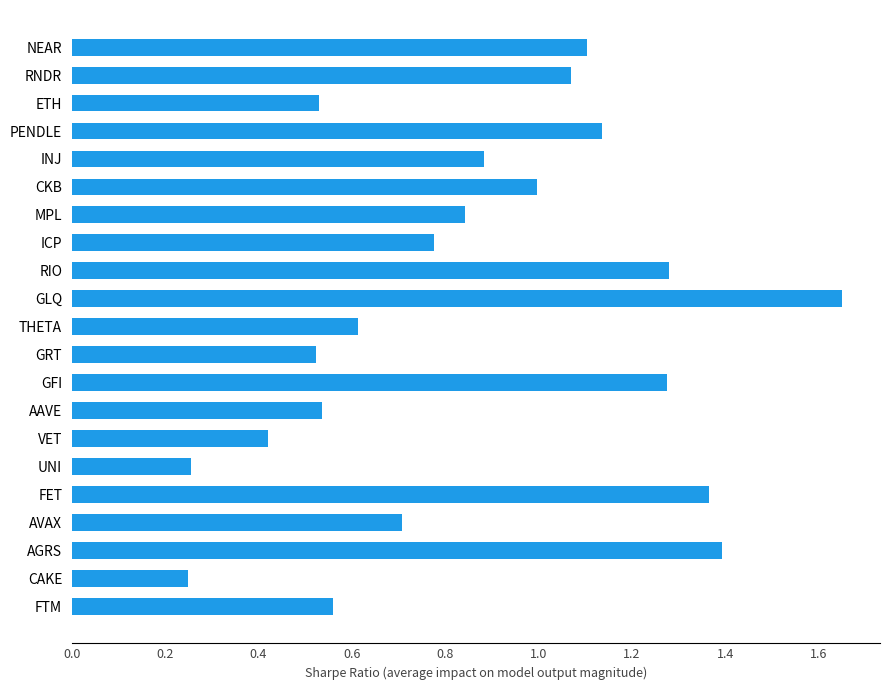

Which category has the highest value across all series?

GLQ